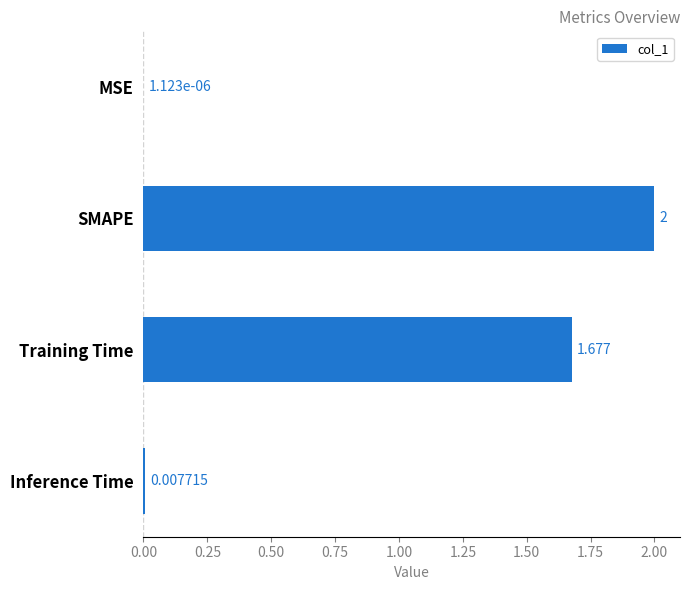

What is the average value?

0.9